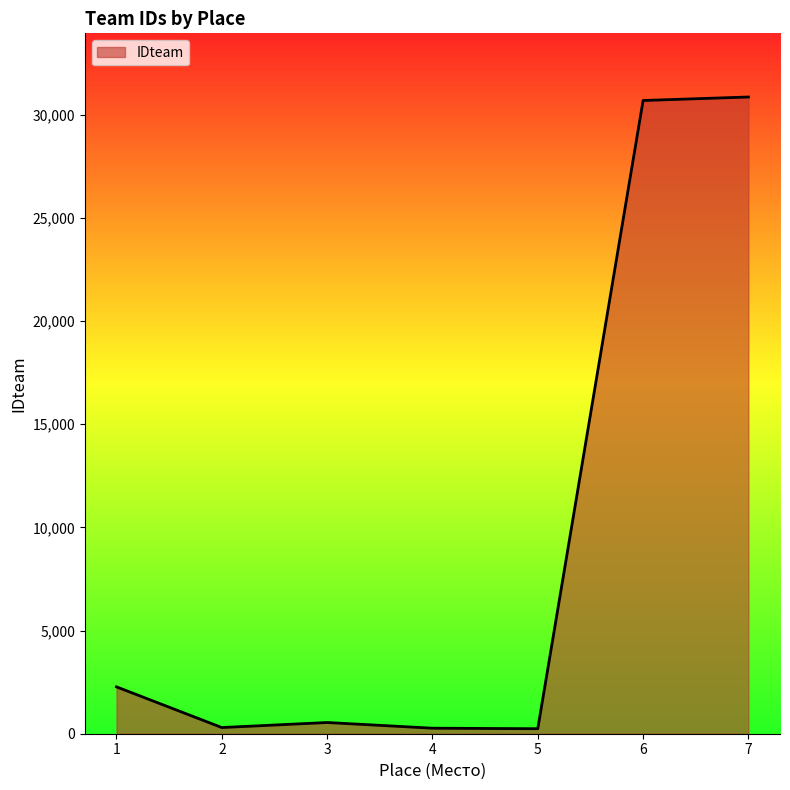

Where is the data nearest to the value 15547?

1